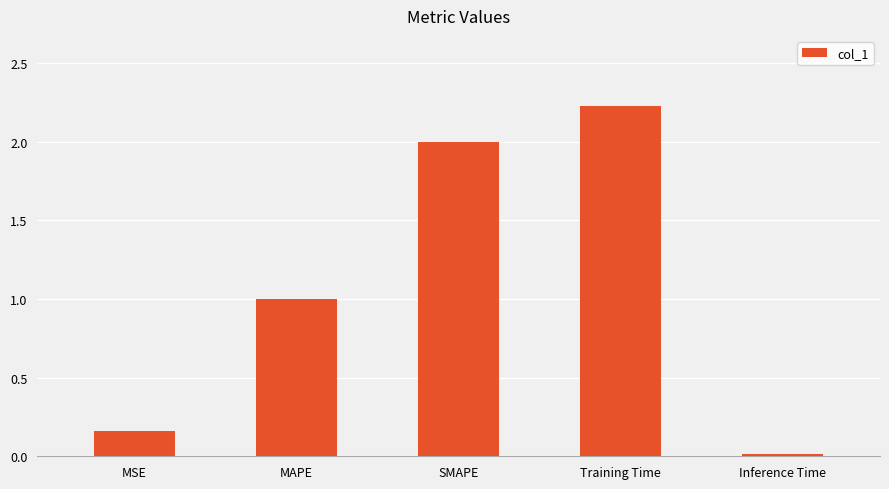

Between Training Time and SMAPE, which is larger?

Training Time